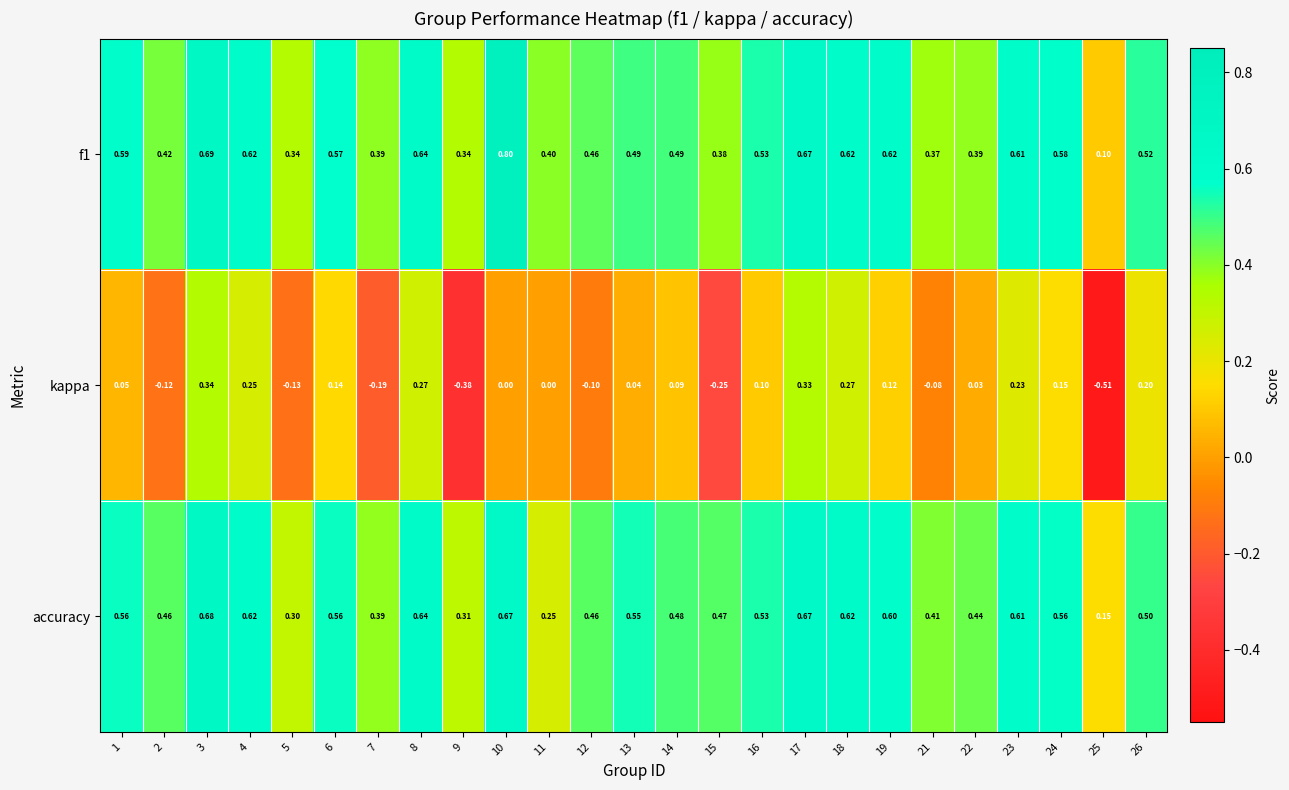

What is the spread (max minus min) of values at 8?

0.4